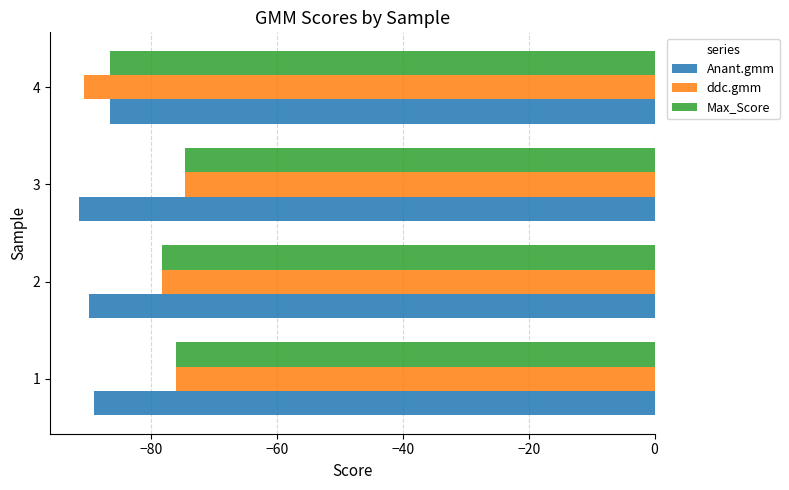

Is the value of ddc.gmm at 3 greater than the value of Max_Score at 2?

Yes